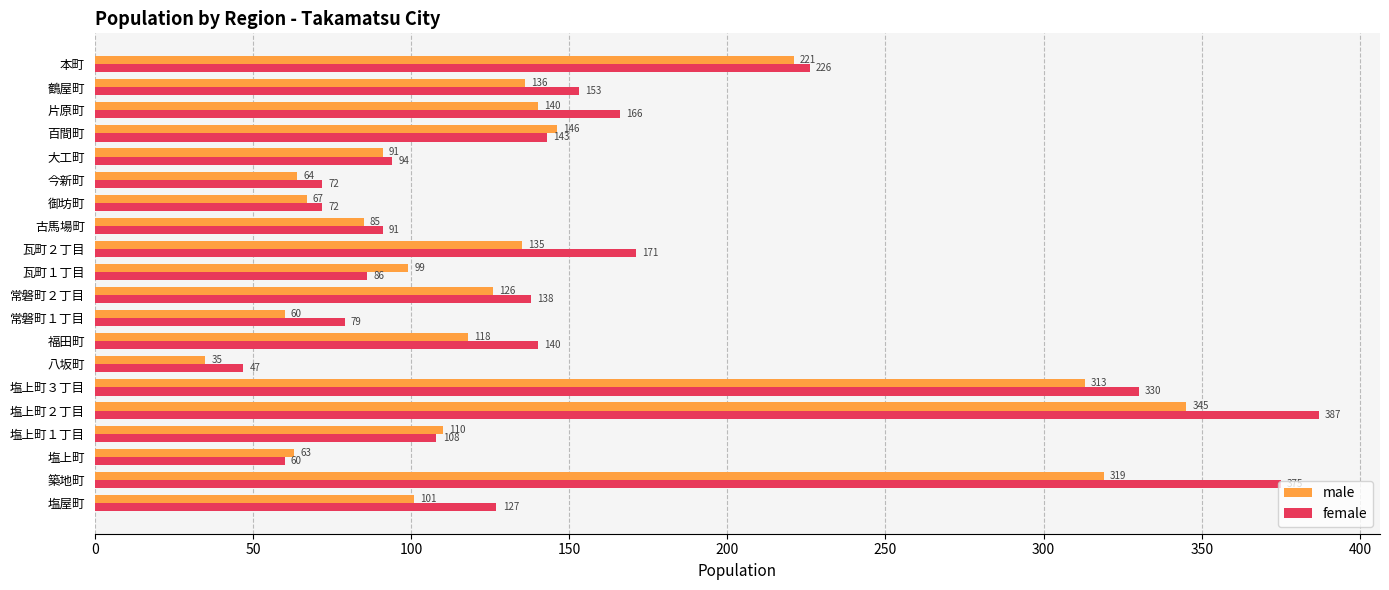

At which label is male closest to 190?

本町